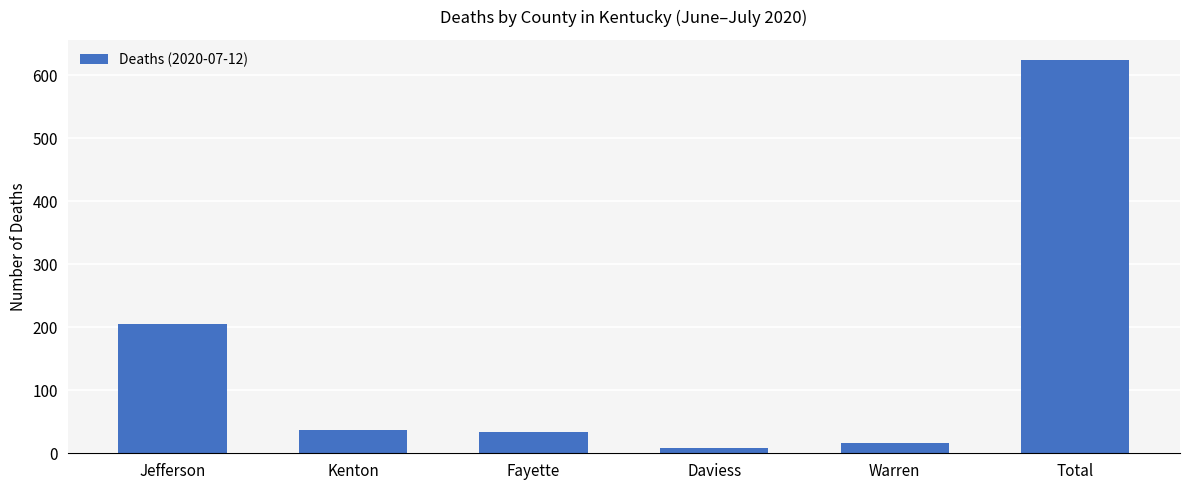

Reading left to right, what are all the values shown in this chart?

Jefferson=206	Kenton=37	Fayette=33	Daviess=8	Warren=17	Total=625